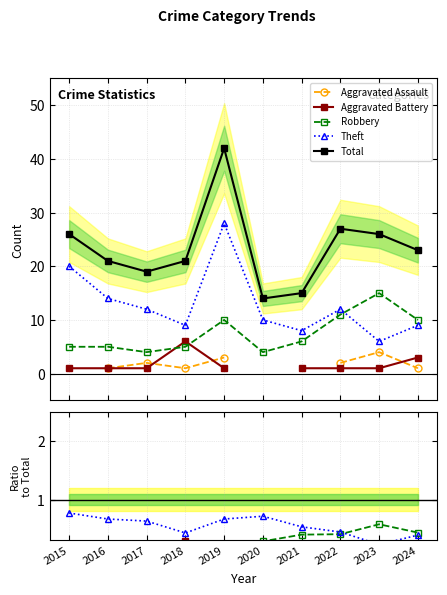

What is the greatest value displayed?

42.0